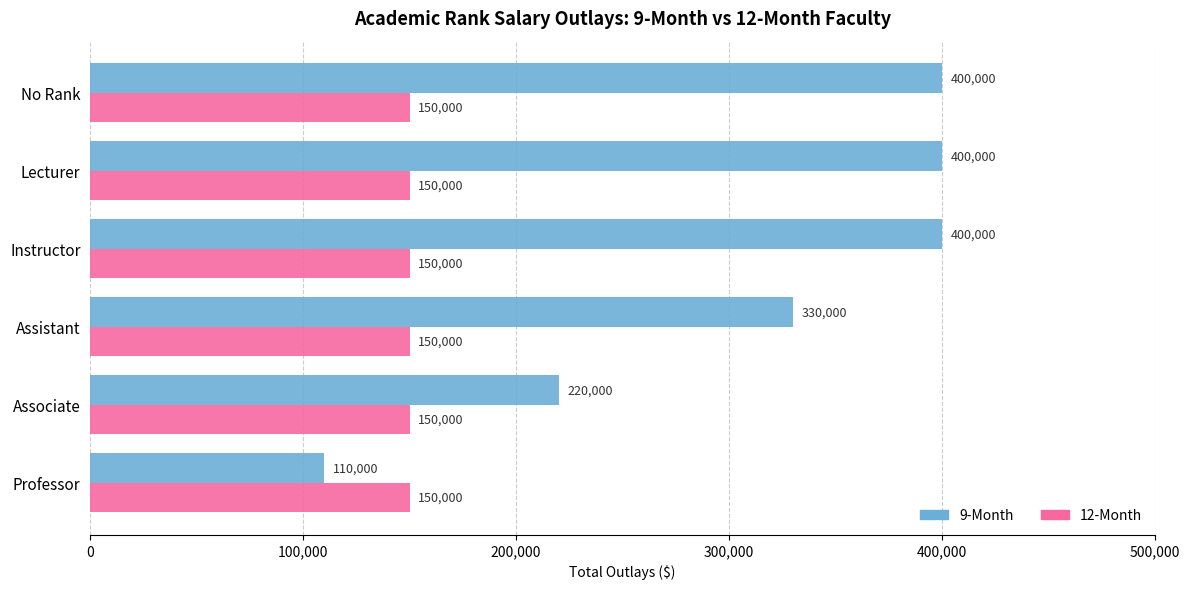

The value of 9-Month at Associate is 220000. True or false?

True